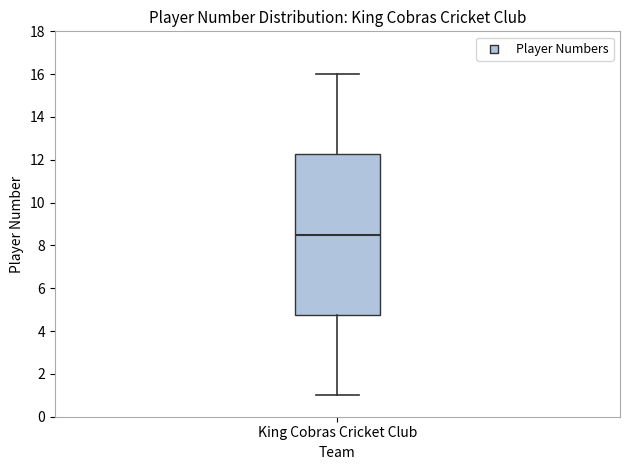

Where does the lower whisker of the box for King Cobras Cricket Club end on the y-axis? The values are not printed on the chart, so give them approximately, as read against the axis.

1.0